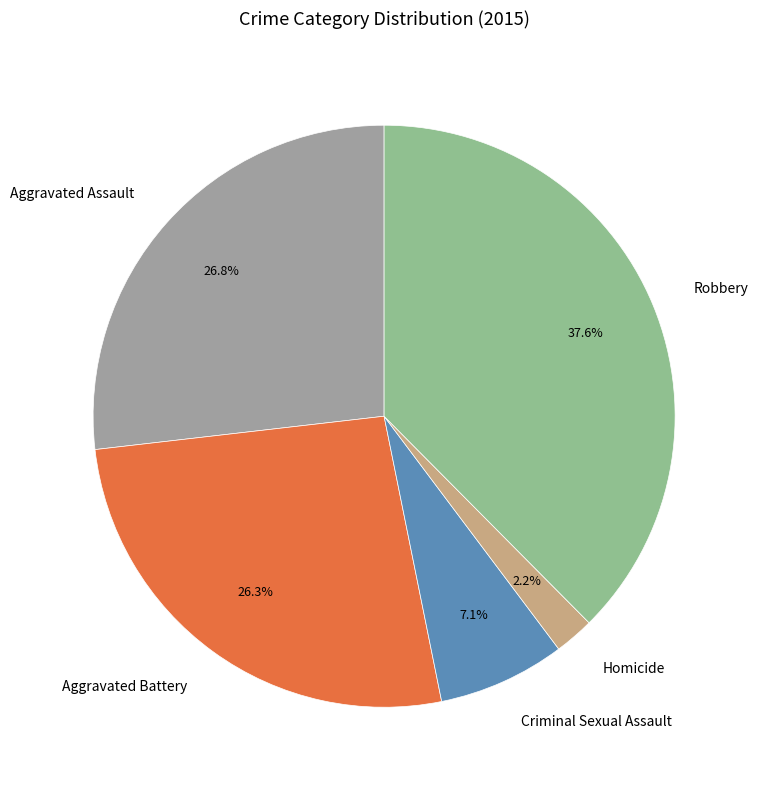

To the nearest percent, what percentage of the pie is Aggravated Battery?

26%